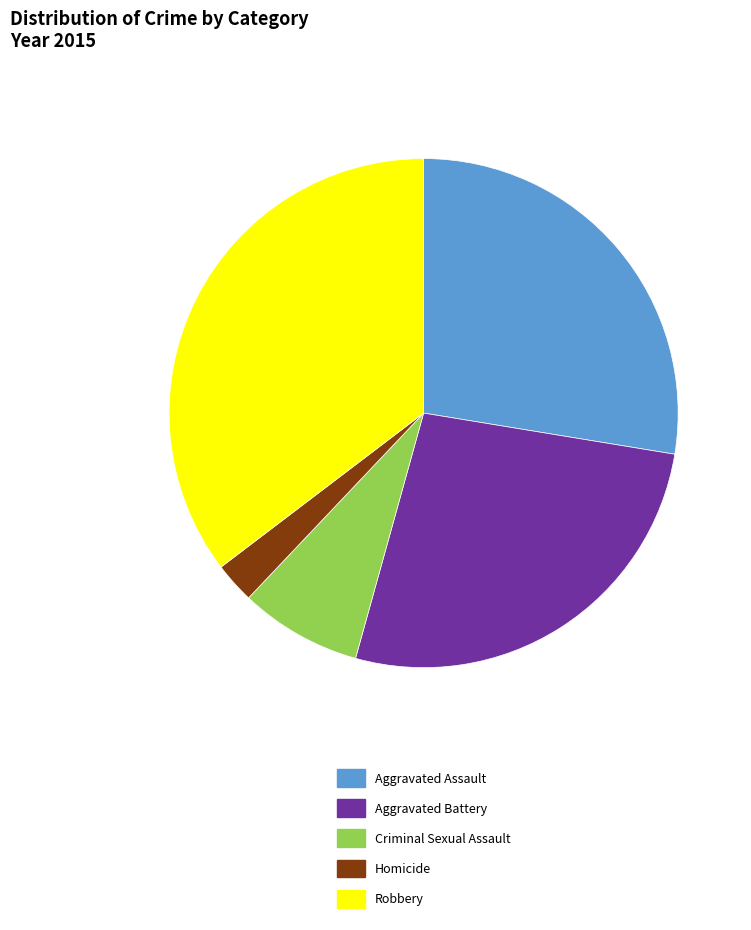

Count the number of slices in the pie.

5